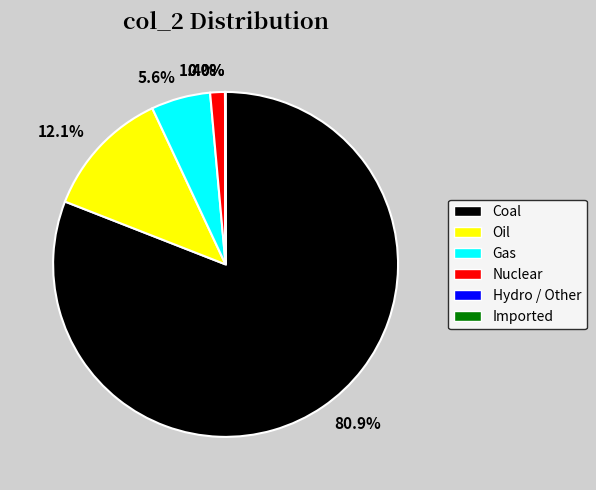

Is there any slice that represents more than half of the pie?

Yes